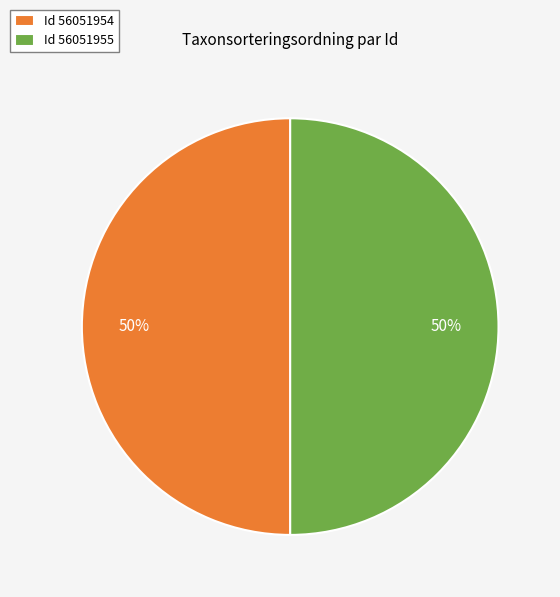

What percentage is the Id 56051954 slice, to the nearest percent?

50%